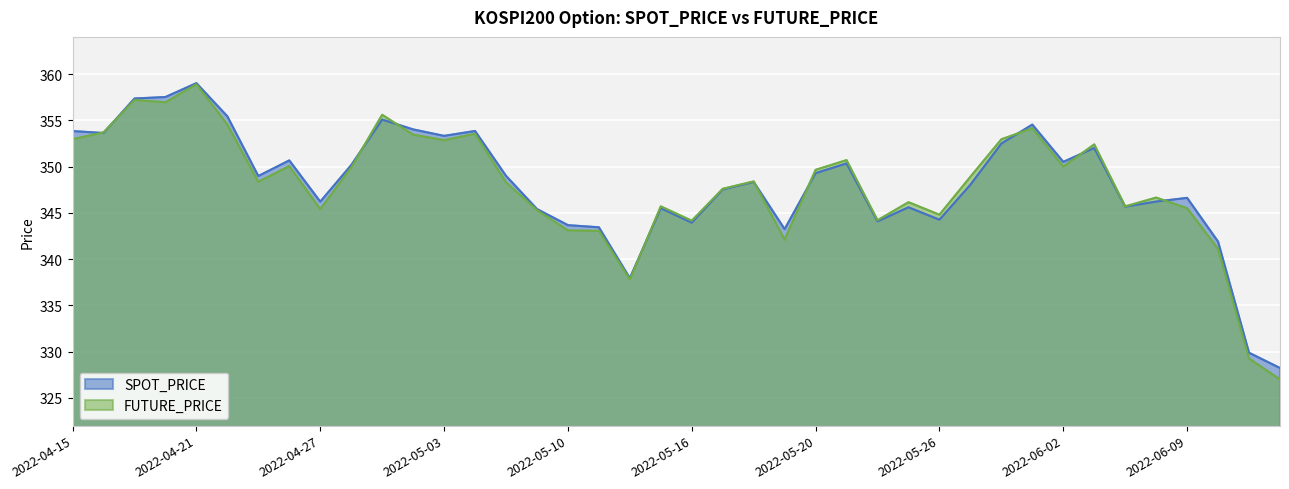

The value of FUTURE_PRICE at 2022-06-08 is 346.6. True or false?

True